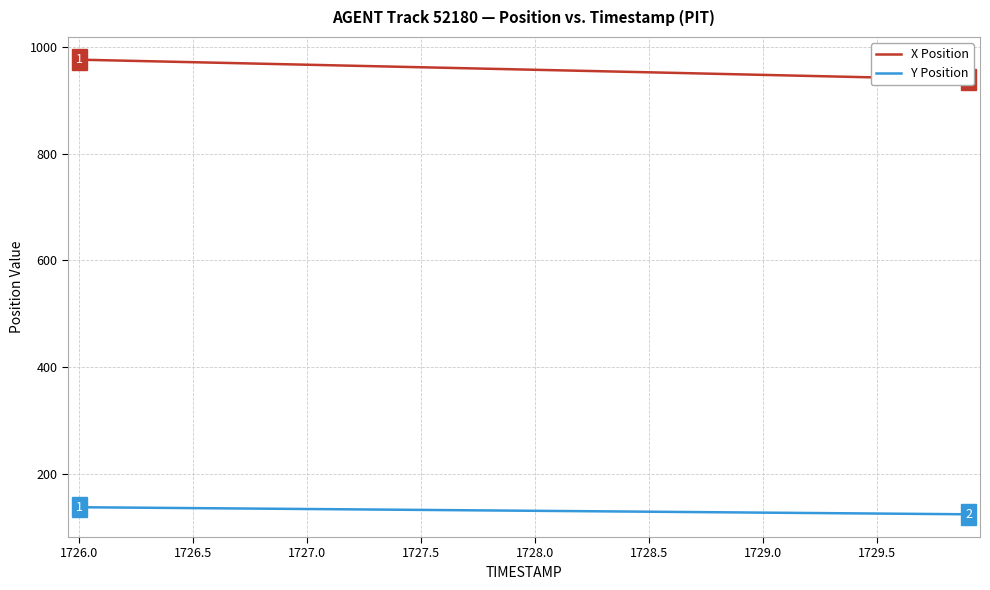

Which series has the largest range (max minus min)?

X Position